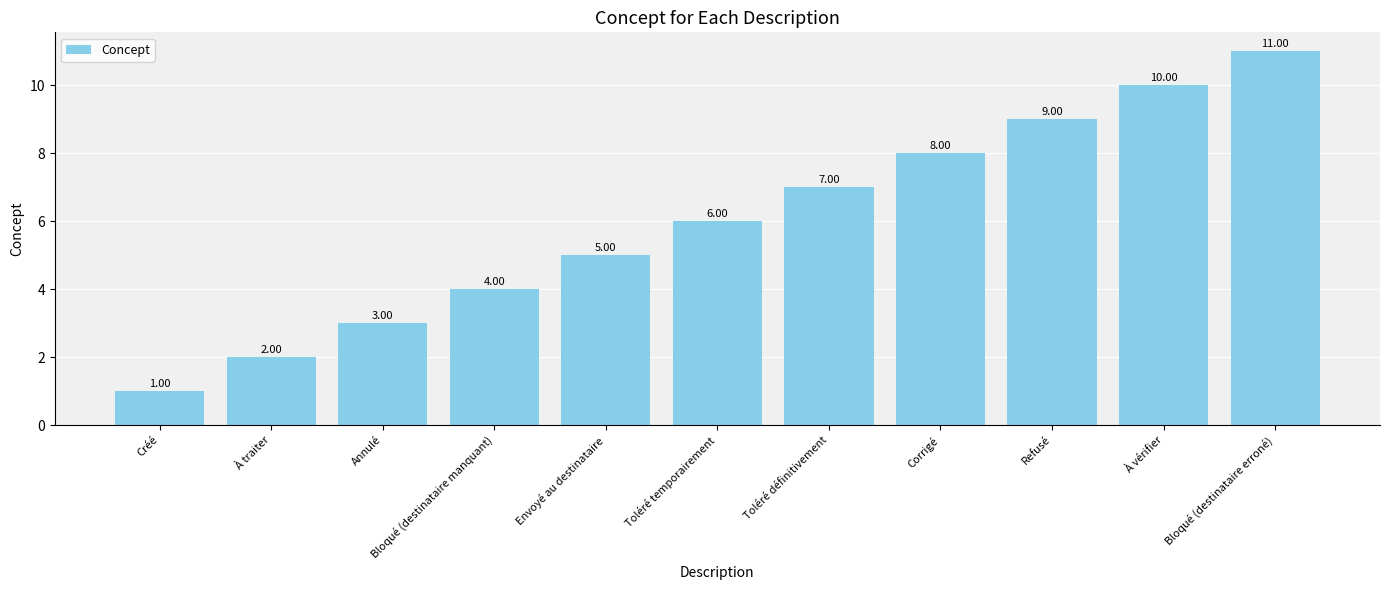

Rank the categories by value from lowest to highest.

Créé, À traiter, Annulé, Bloqué (destinataire manquant), Envoyé au destinataire, Toléré temporairement, Toléré définitivement, Corrigé, Refusé, À vérifier, Bloqué (destinataire erroné)